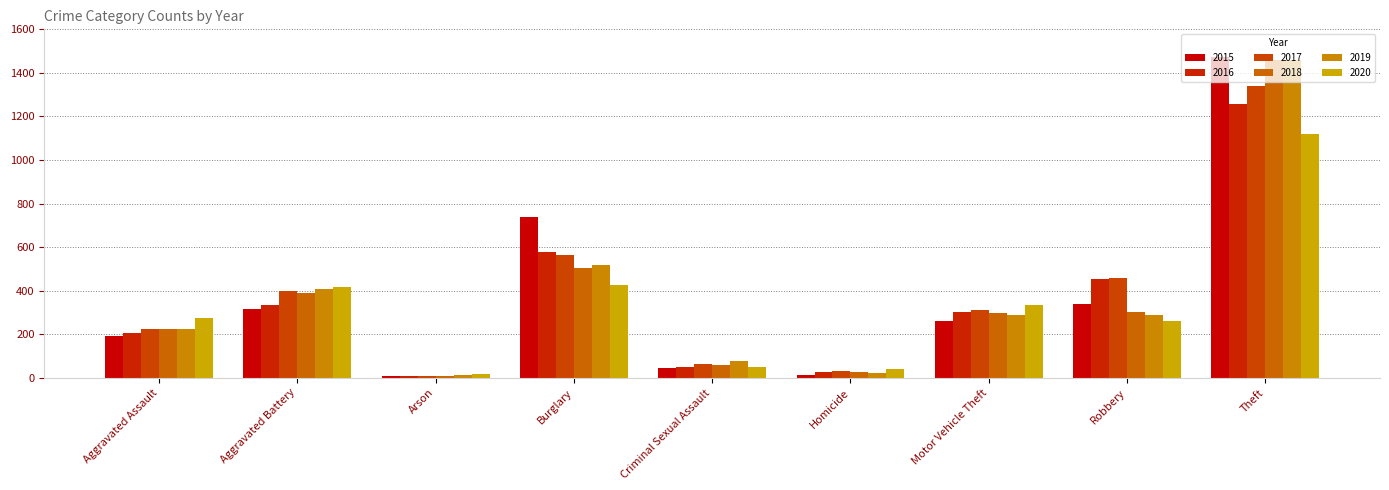

What is the sum of the 2016 values at Aggravated Battery and Arson?

343